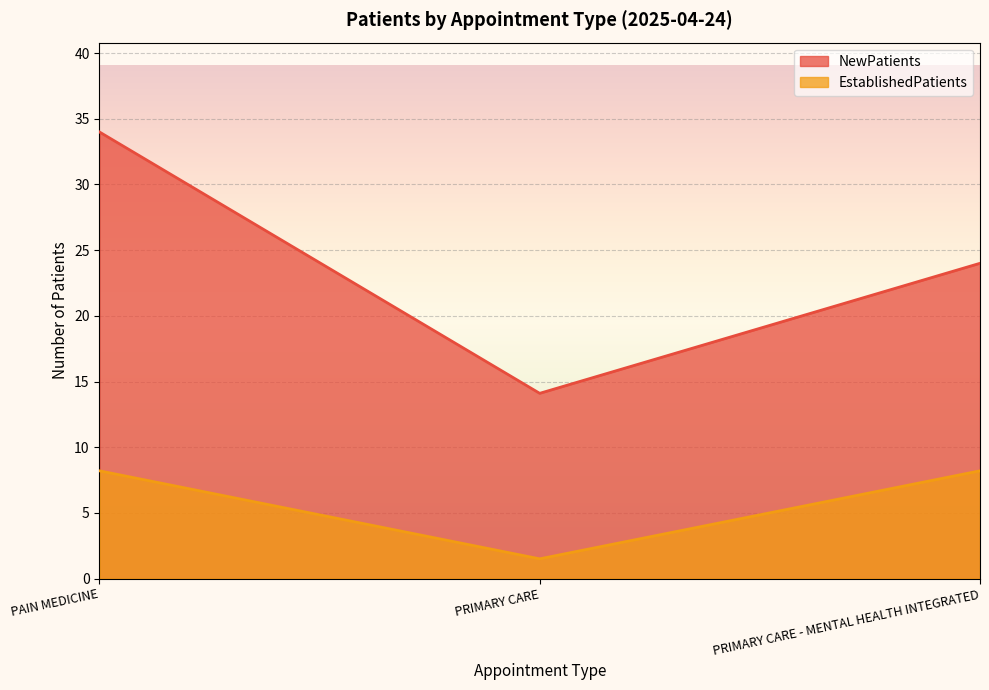

List the labels in order of NewPatients value, largest first.

PAIN MEDICINE, PRIMARY CARE - MENTAL HEALTH INTEGRATED, PRIMARY CARE